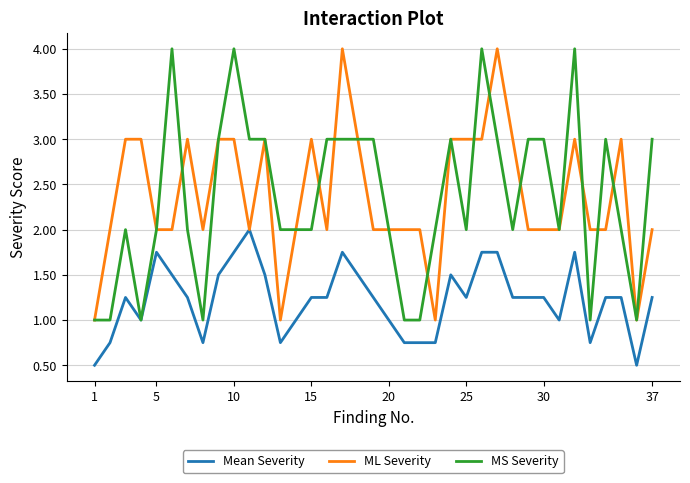

What is the greatest value displayed?

4.0